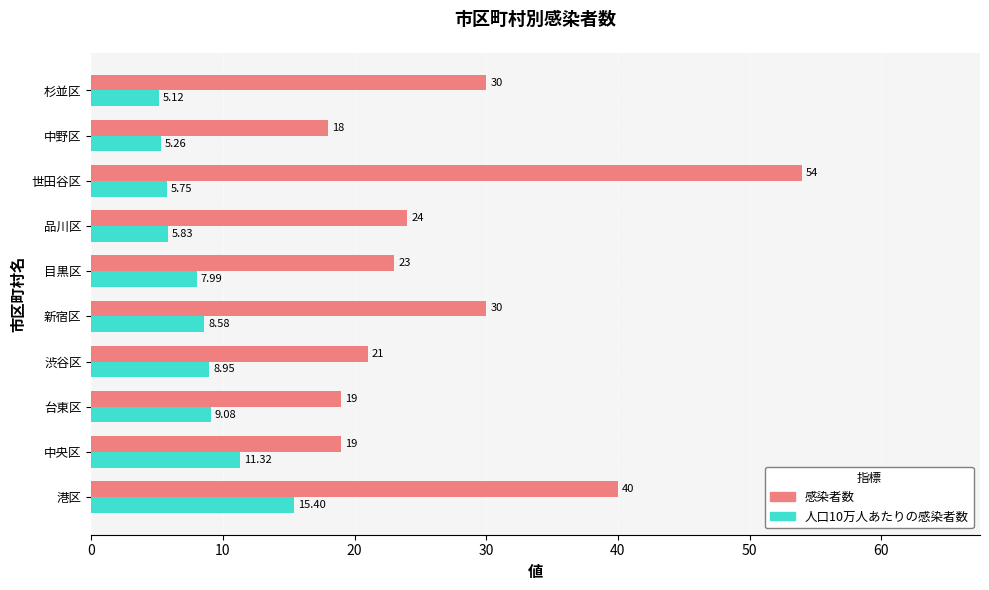

What is the sum of the 感染者数 values at 中野区 and 品川区?

42.0